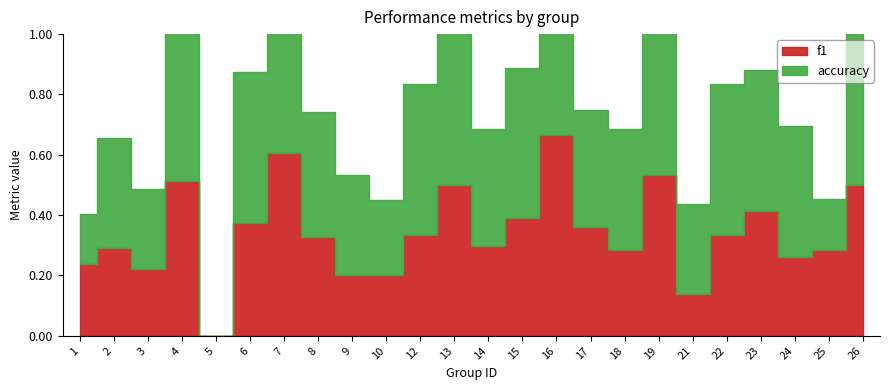

Between 1 and 18, which is larger?

18